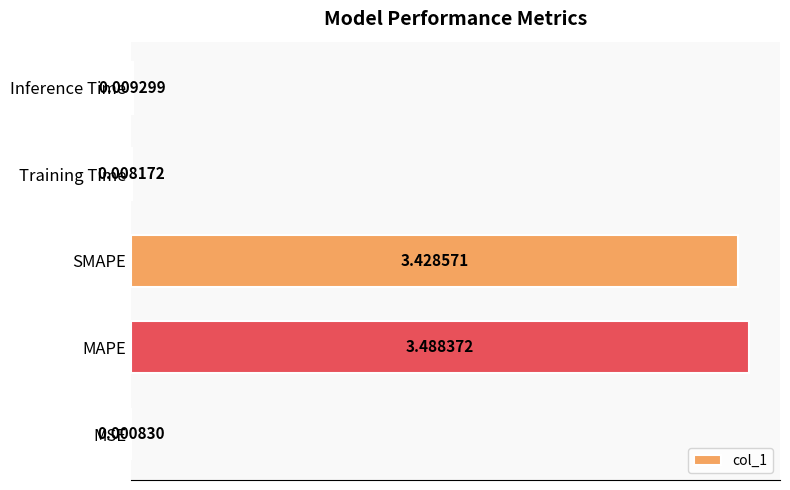

What is the sum of all values?

6.9